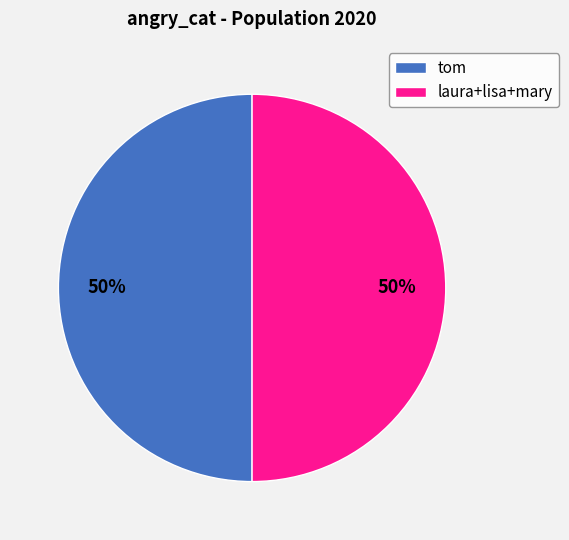

To the nearest percent, what is the average slice percentage?

50%